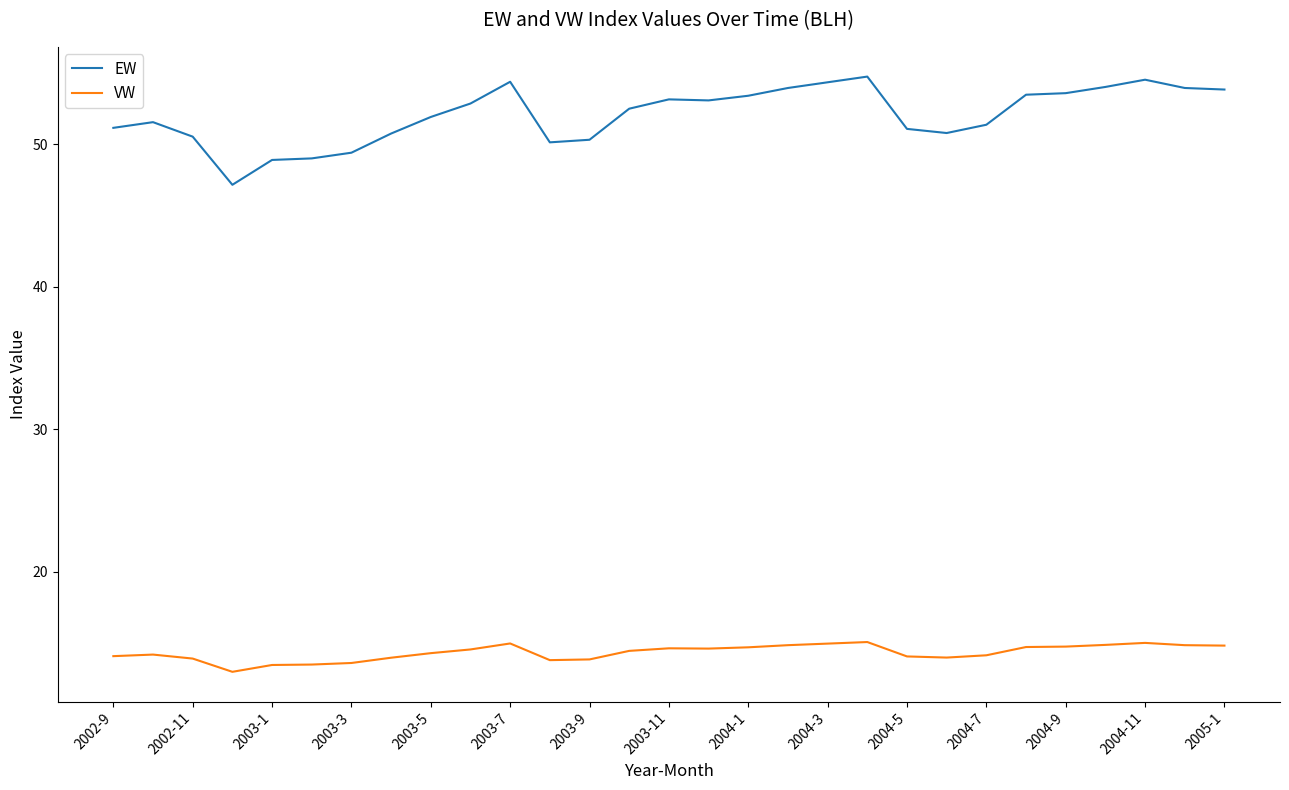

What is the smallest value displayed?

13.0